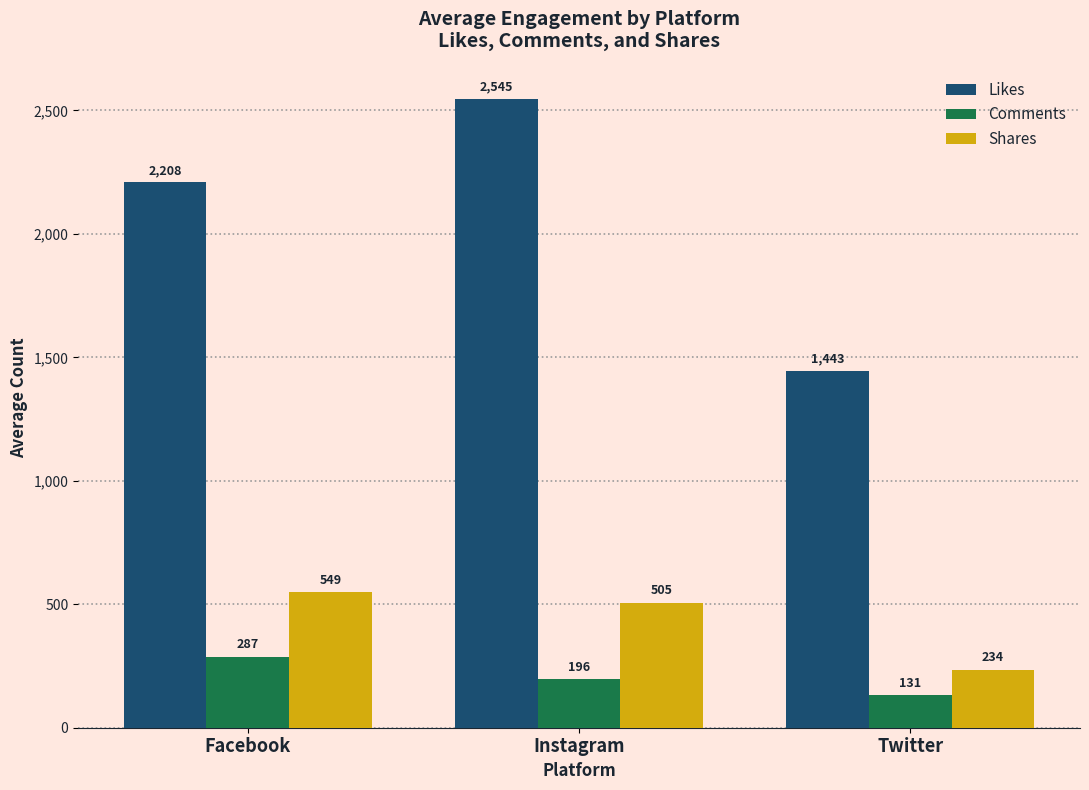

What is the sum of the Shares values at Twitter and Instagram?

739